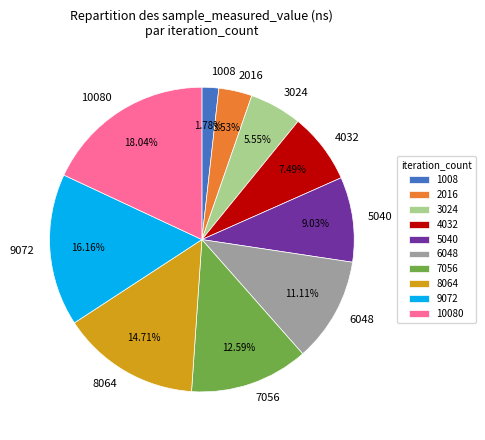

How many slices are in this pie chart?

10